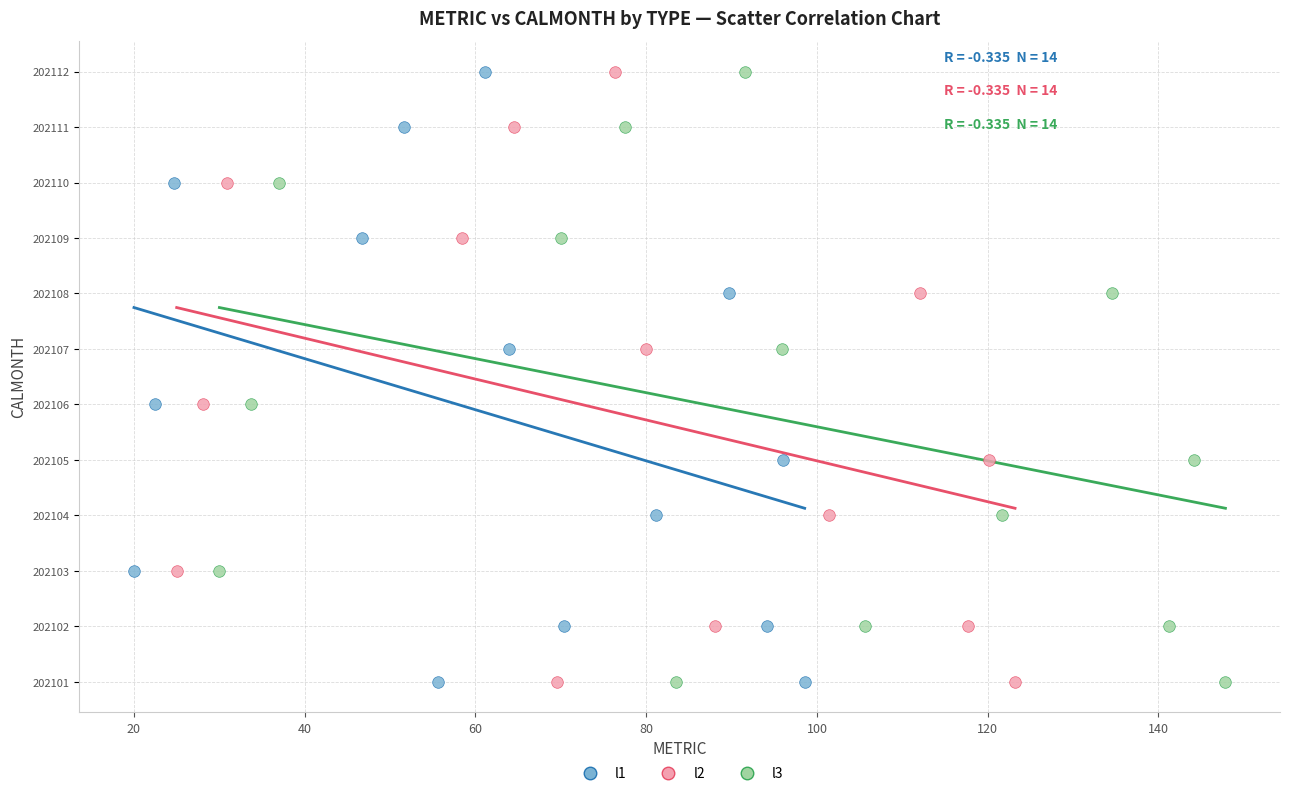

What are all the series names shown in the legend?

l1, l2, l3